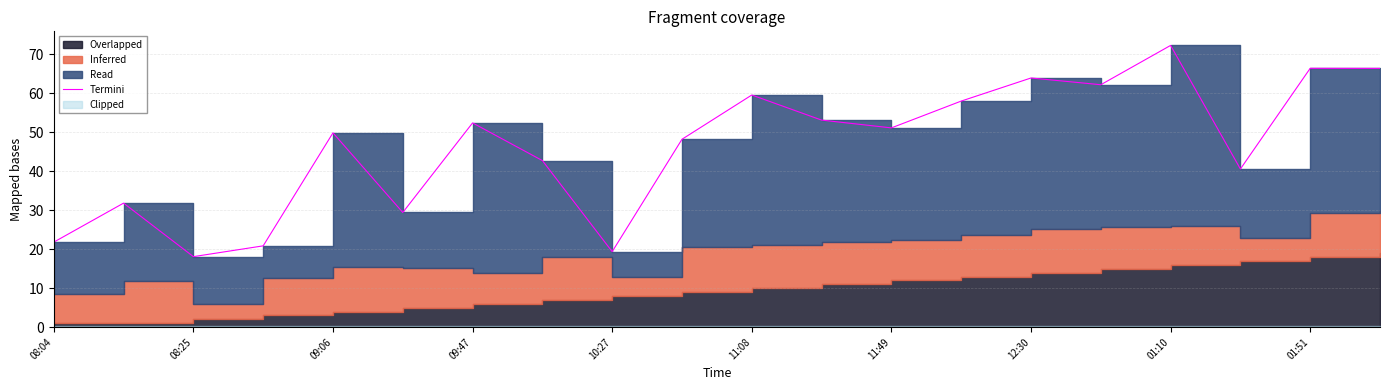

How many interior local valleys (lower than both neighbors) does the data have?

6